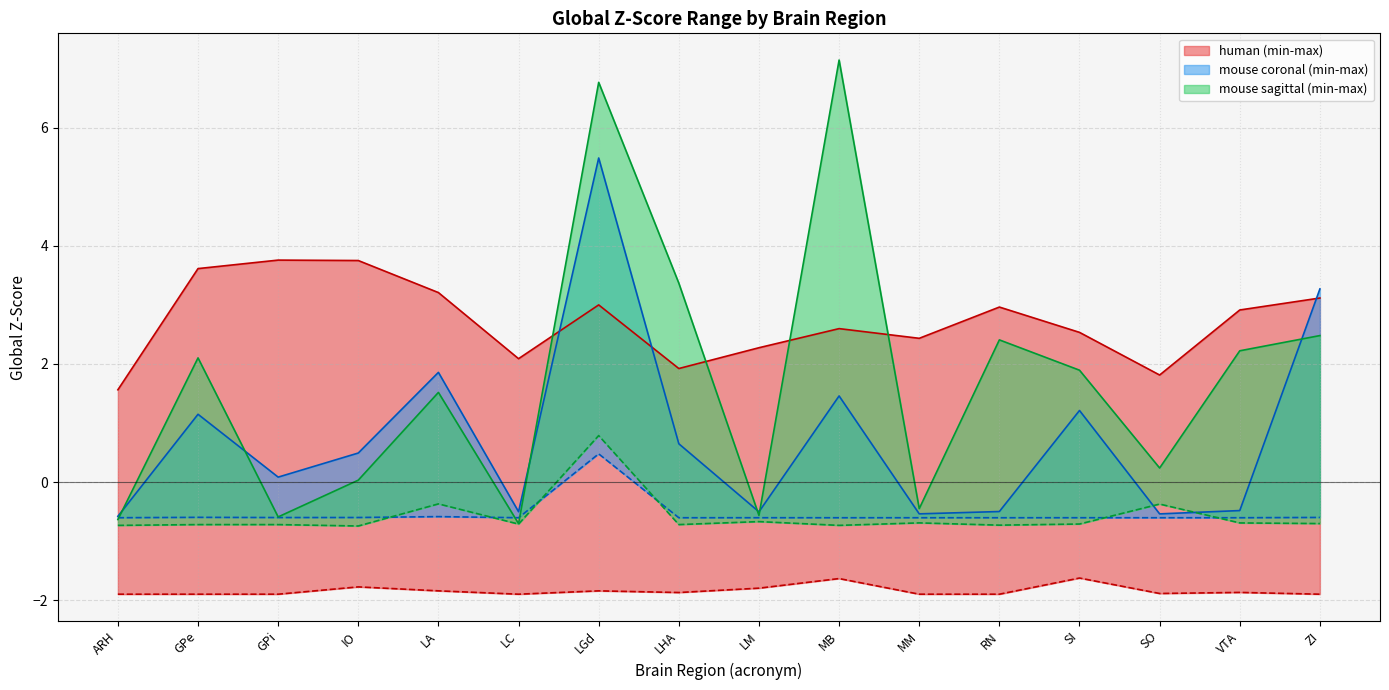

What is the difference between the maximum and minimum values in the mouse_coronal_min series?

1.1